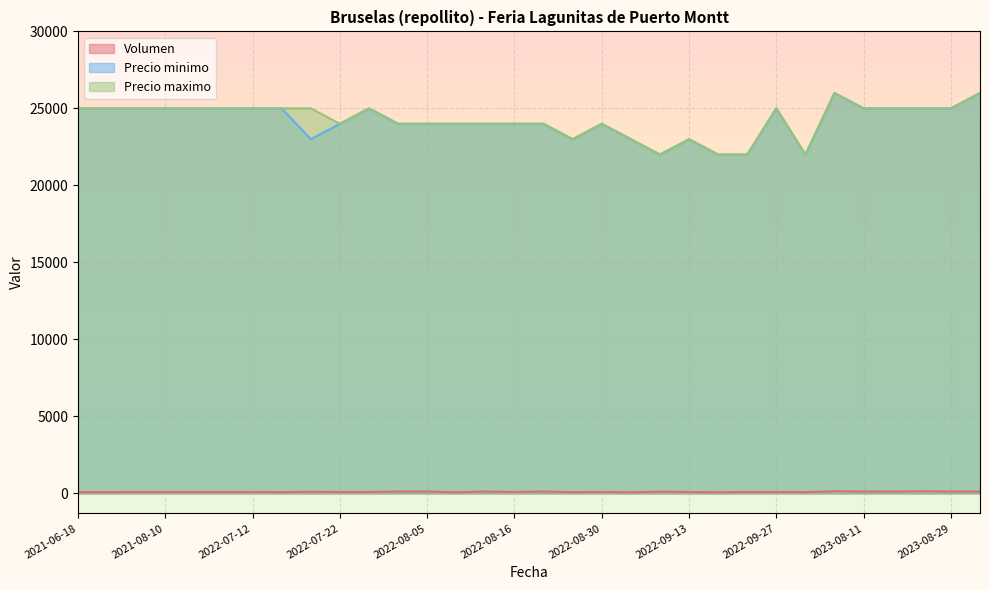

The value of Precio maximo at 2022-09-13 is 39139. True or false?

False